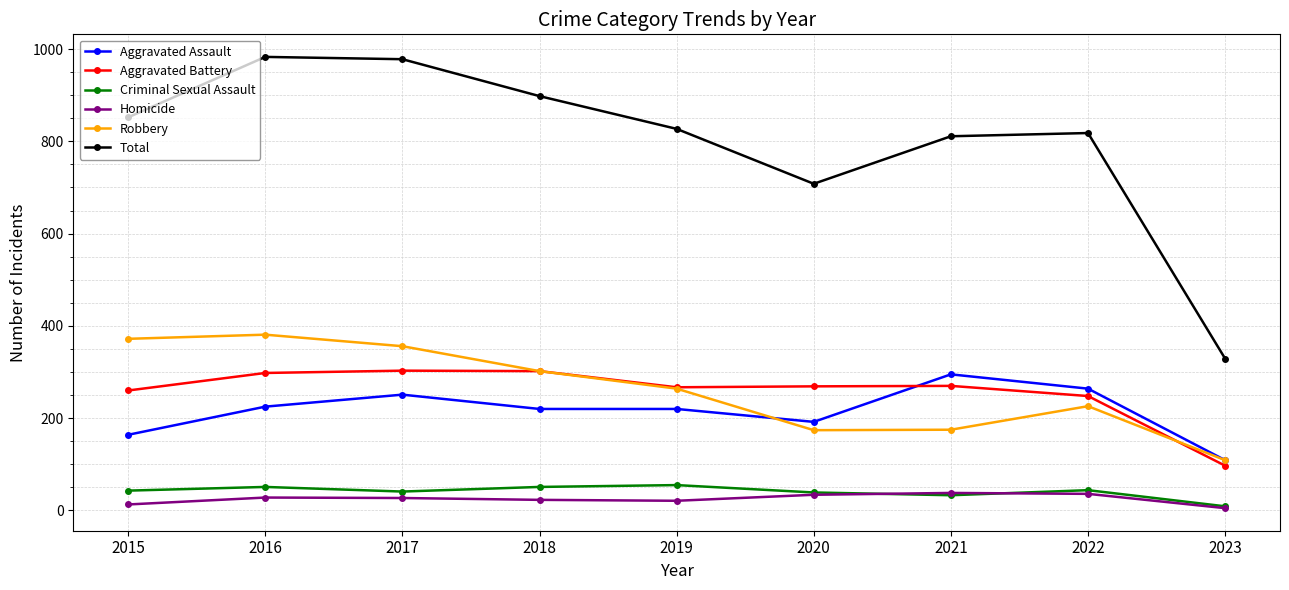

Is it true that Total equals 178 at 2015?

False